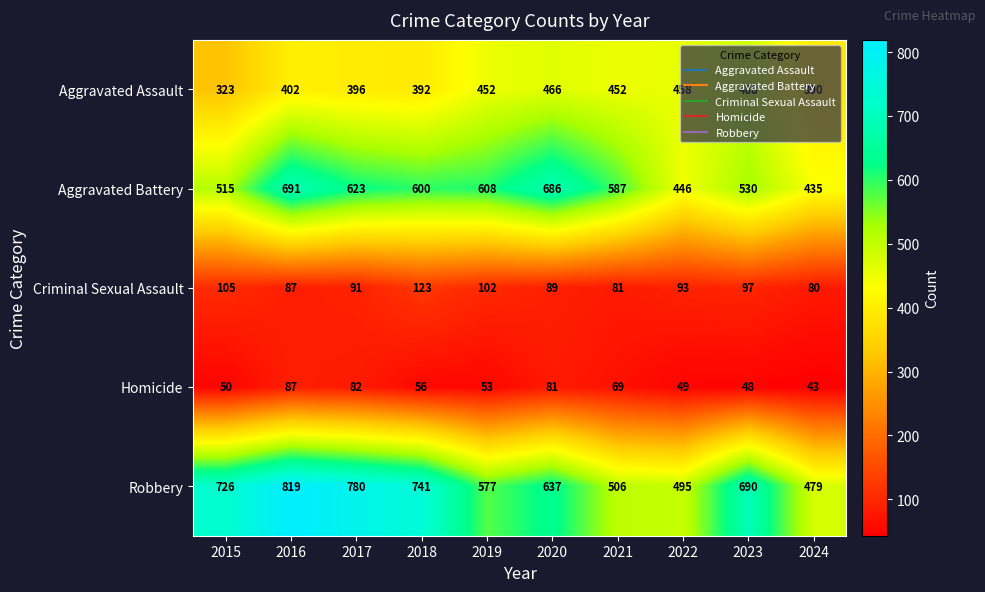

Which series changed the most between 2018 and 2021?

Robbery